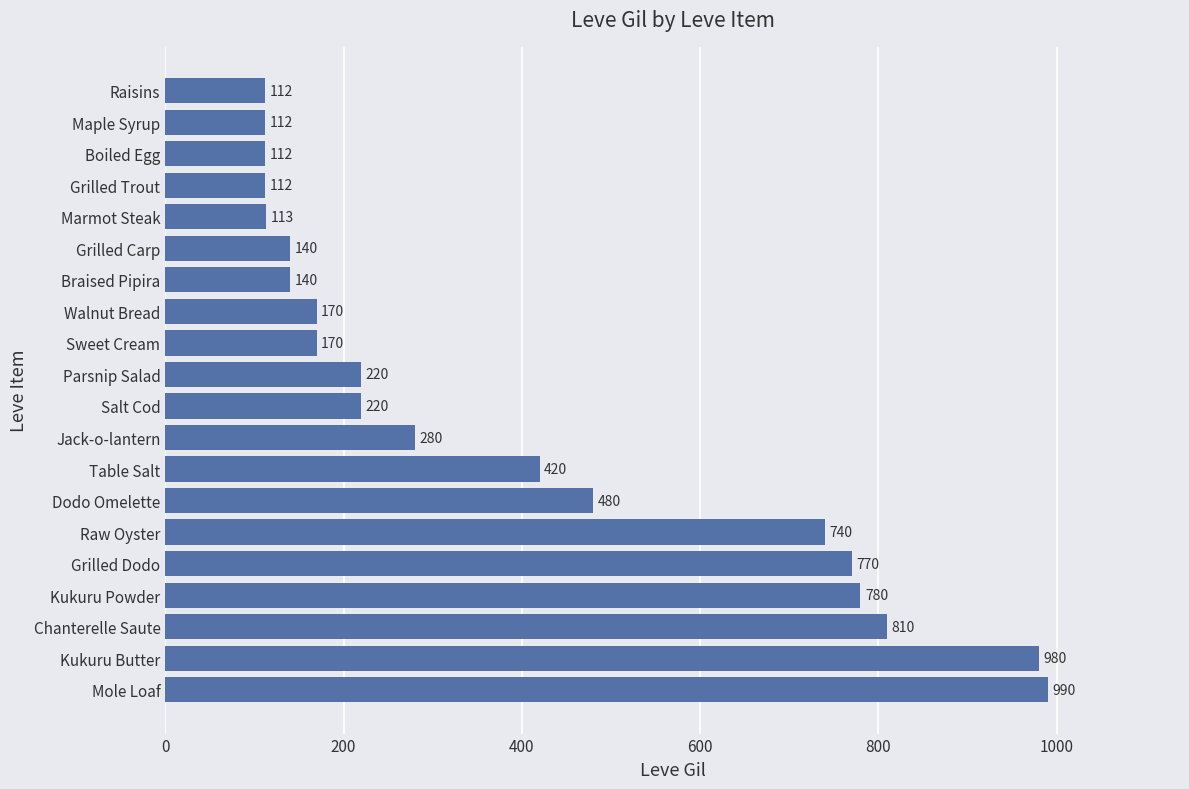

How many data points are less than 220?

9